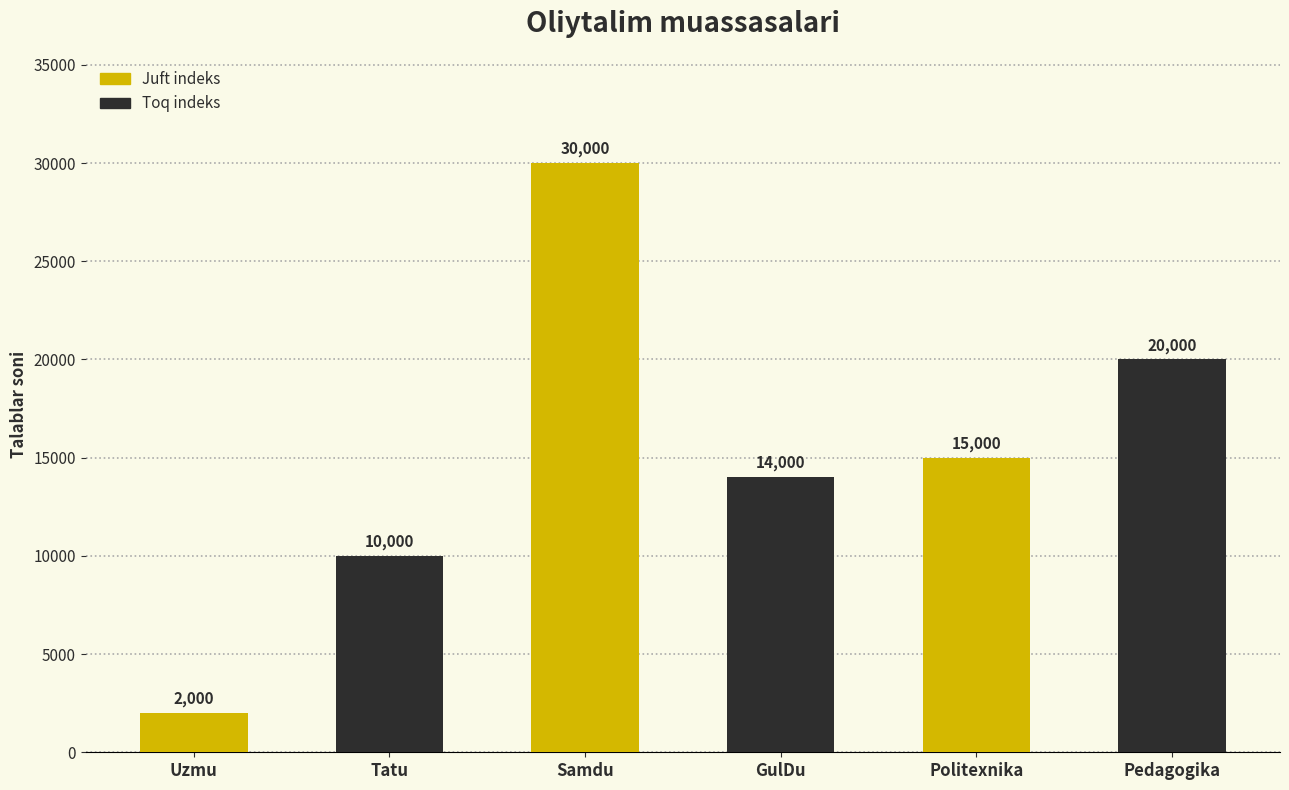

Which category has the highest value across all series?

Samdu